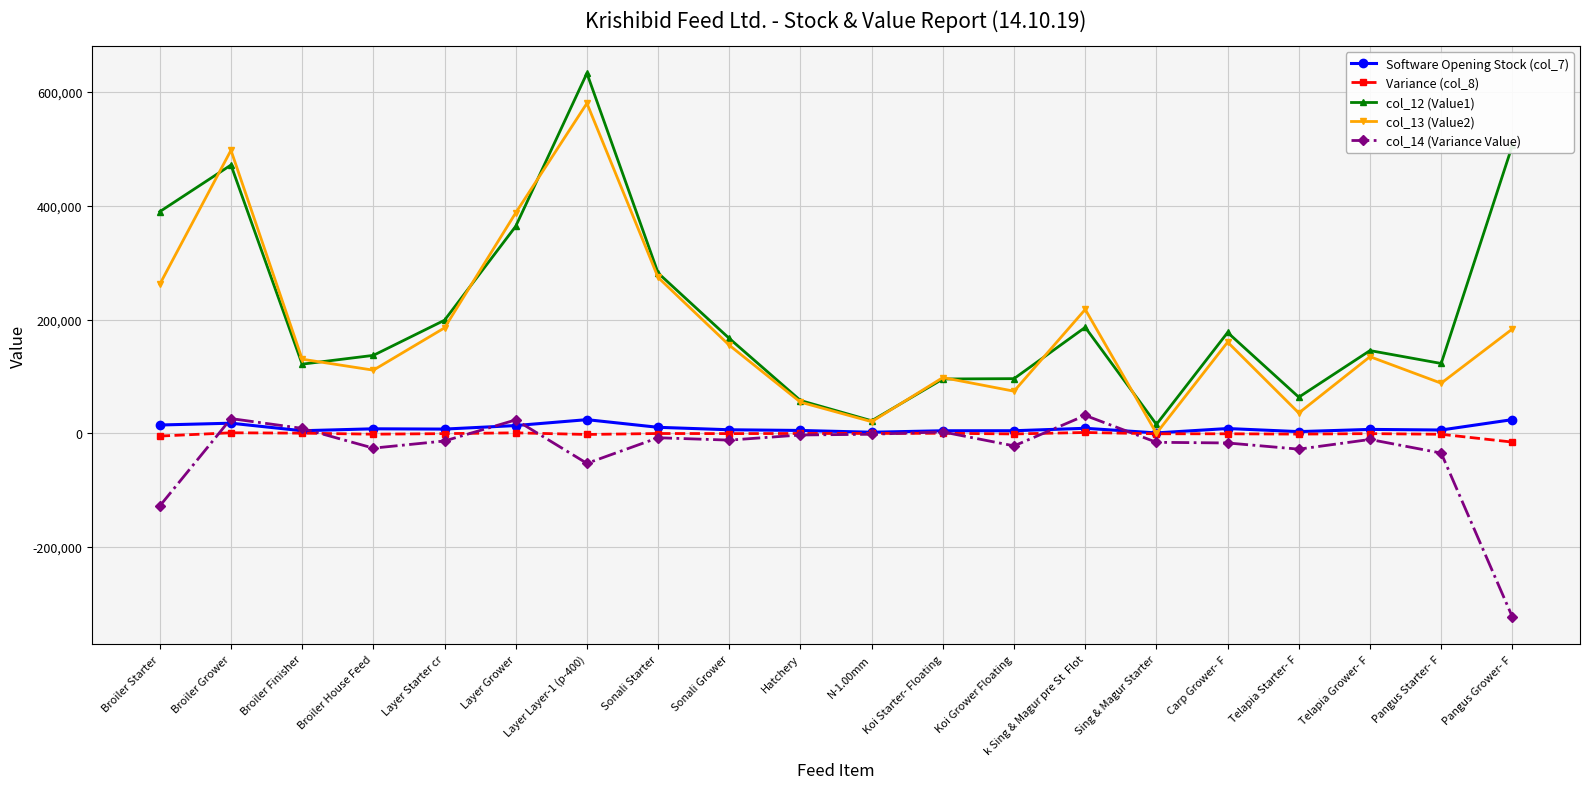

What is the greatest value displayed?

632947.0